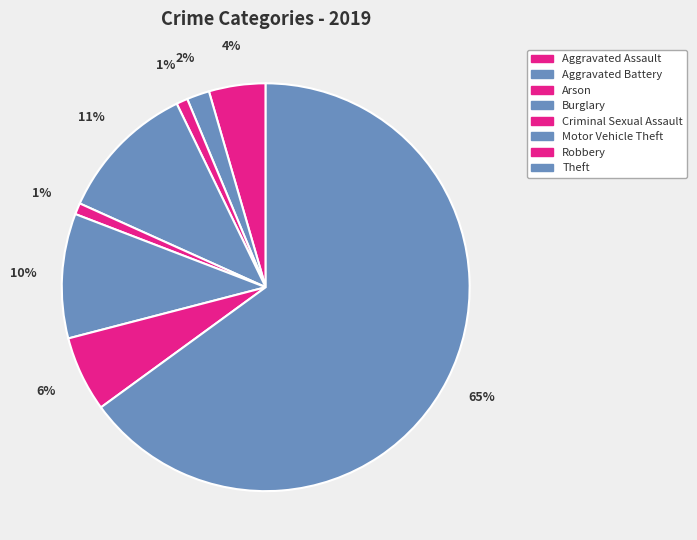

To the nearest percent, what is the difference between the largest and smallest slice percentages?

64%